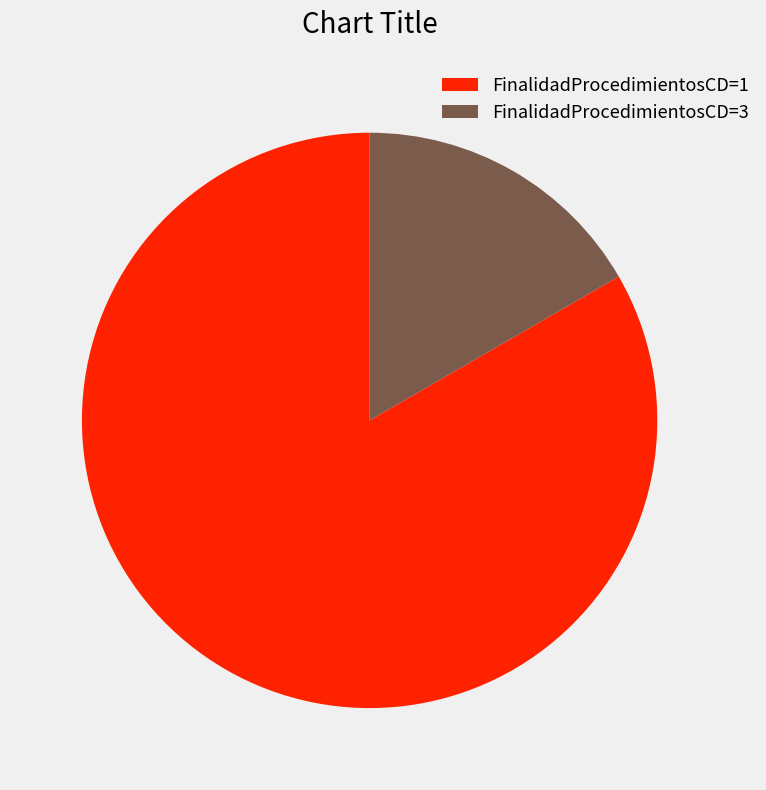

Is the sum of FinalidadProcedimientosCD=1 and FinalidadProcedimientosCD=3 greater than half?

Yes